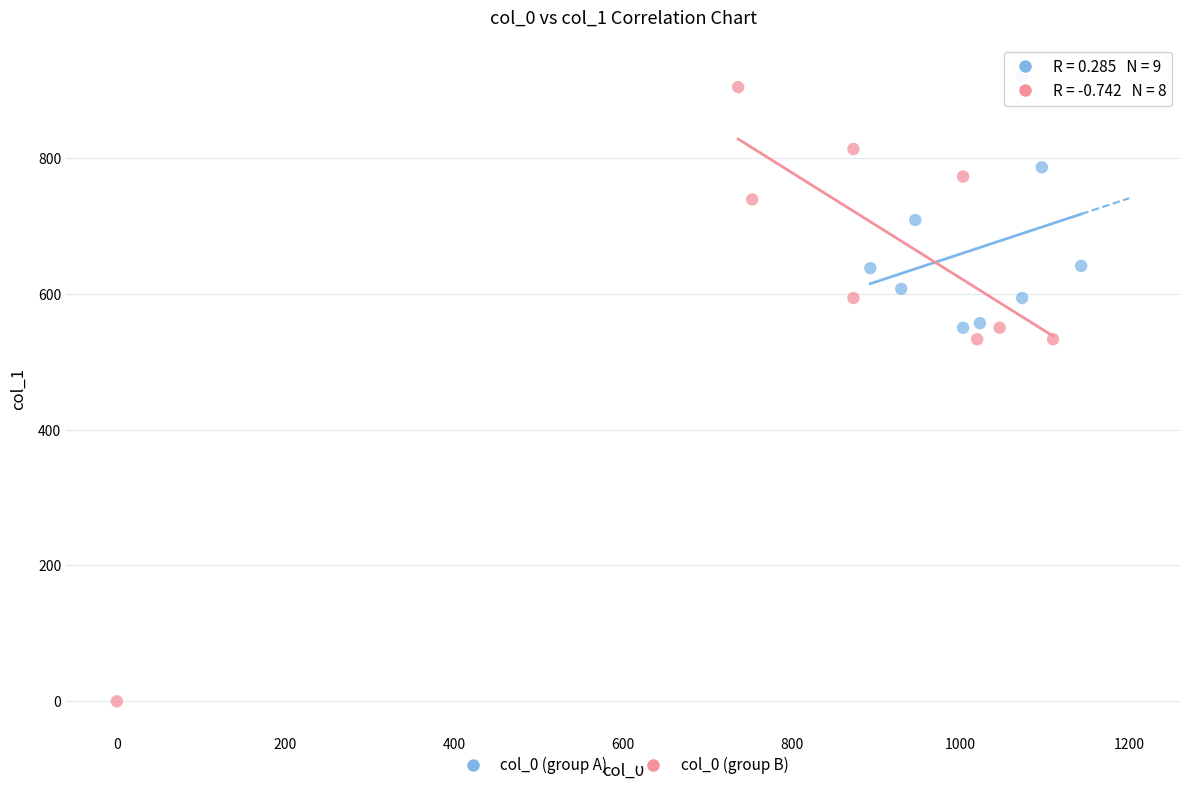

Which series has the largest Y range (max minus min)?

col_0 (group B)